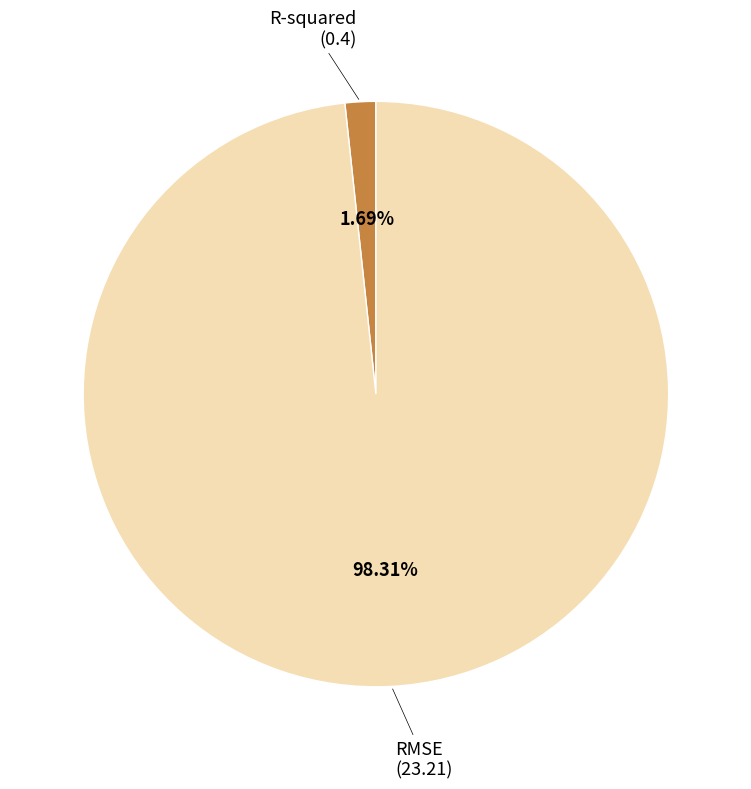

The RMSE slice represents 98% of the pie. True or false?

True